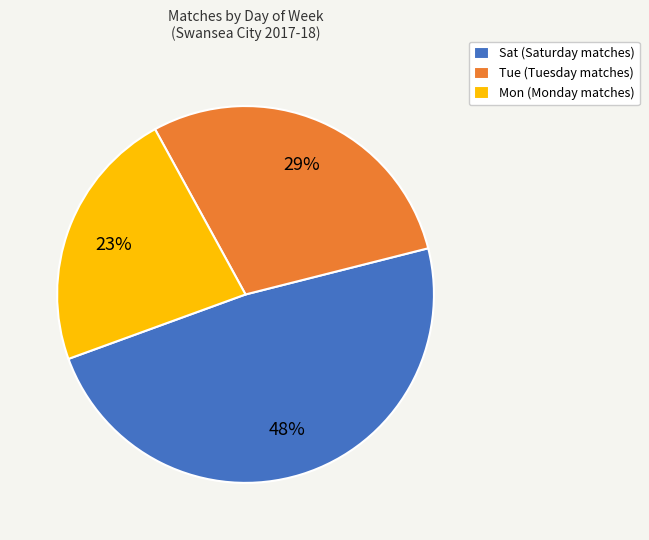

To the nearest percent, what is the combined percentage of Sat (Saturday matches) and Tue (Tuesday matches)?

77%